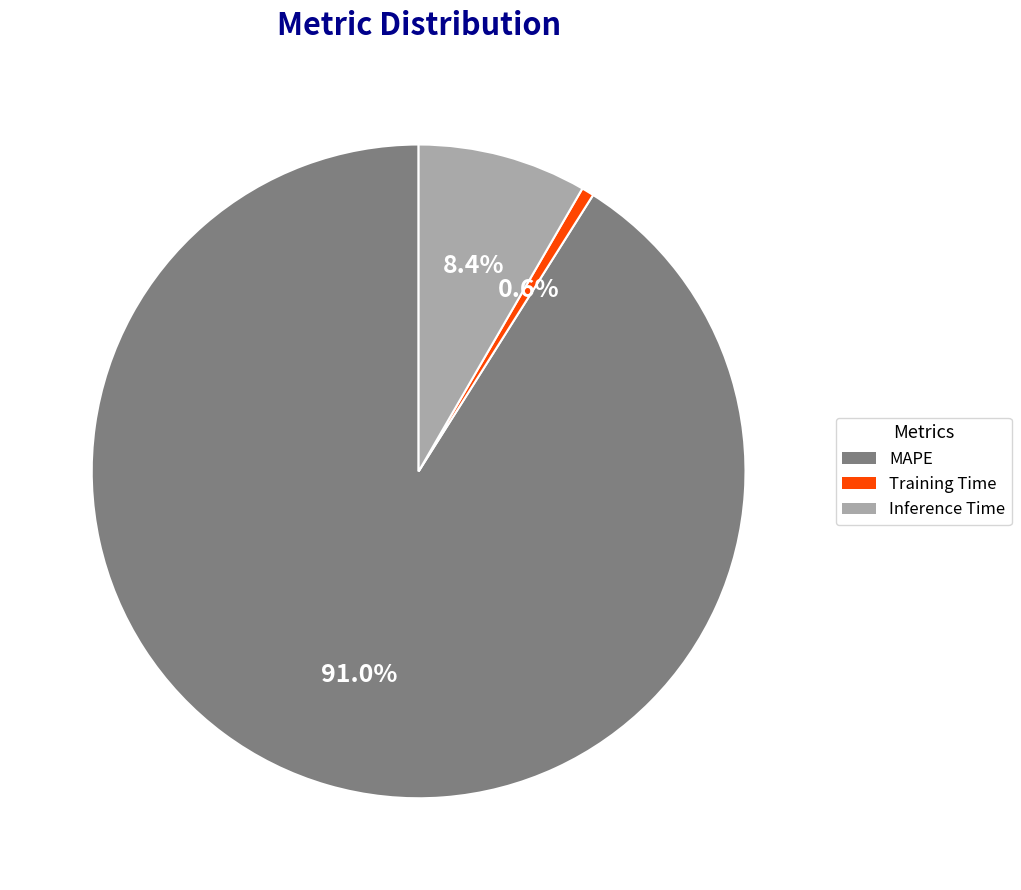

Is Training Time the majority of the pie?

No